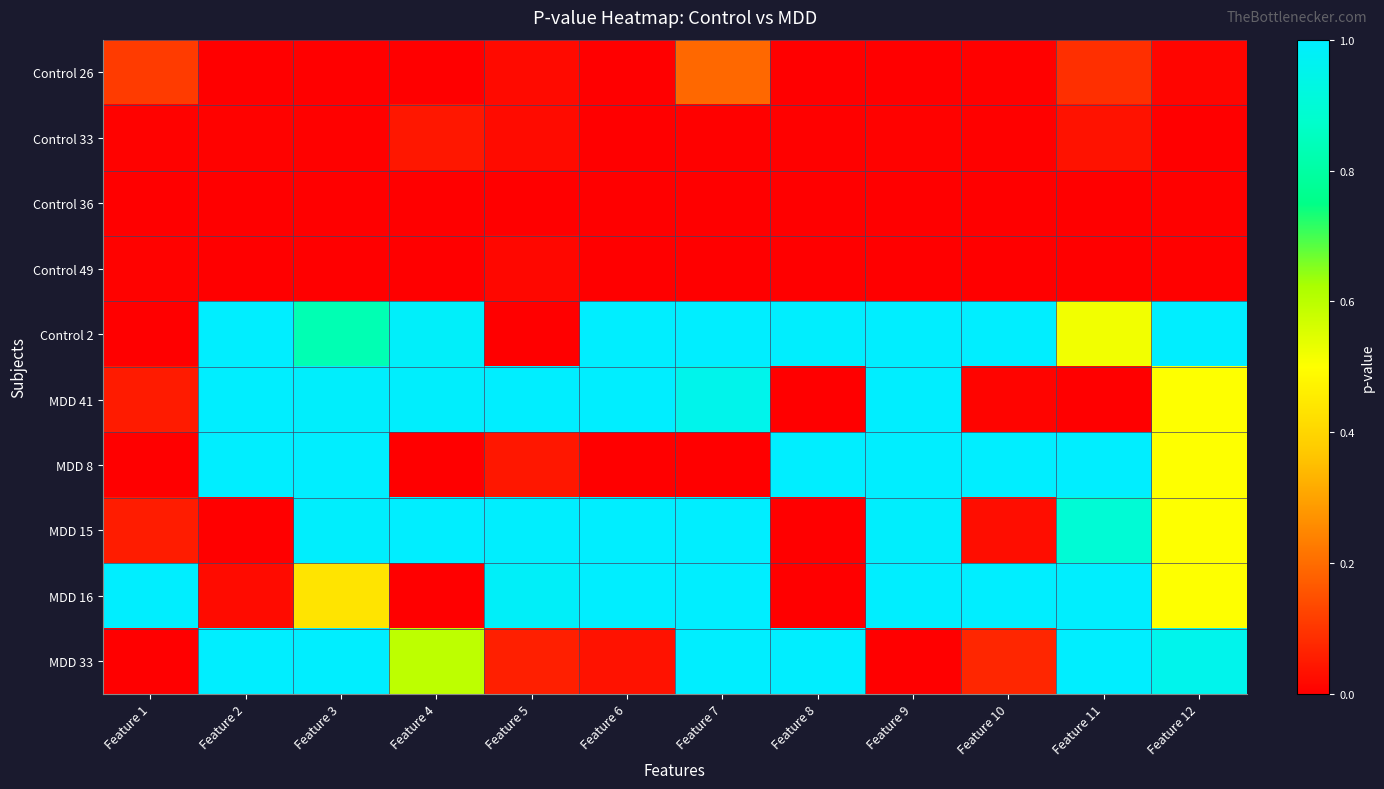

Reading left to right, list all the values displayed in this chart.

Control 26: Feature 1=0.1	Feature 2=0.0	Feature 3=0.0	Feature 4=0.0	Feature 5=0.0	Feature 6=0.0	Feature 7=0.2	Feature 8=0.0	Feature 9=0.0	Feature 10=0.0	Feature 11=0.1	Feature 12=0.0
Control 33: Feature 1=0.0	Feature 2=0.0	Feature 3=0.0	Feature 4=0.0	Feature 5=0.0	Feature 6=0.0	Feature 7=0.0	Feature 8=0.0	Feature 9=0.0	Feature 10=0.0	Feature 11=0.0	Feature 12=0.0
Control 36: Feature 1=0.0	Feature 2=0.0	Feature 3=0.0	Feature 4=0.0	Feature 5=0.0	Feature 6=0.0	Feature 7=0.0	Feature 8=0.0	Feature 9=0.0	Feature 10=0.0	Feature 11=0.0	Feature 12=0.0
Control 49: Feature 1=0.0	Feature 2=0.0	Feature 3=0.0	Feature 4=0.0	Feature 5=0.0	Feature 6=0.0	Feature 7=0.0	Feature 8=0.0	Feature 9=0.0	Feature 10=0.0	Feature 11=0.0	Feature 12=0.0
Control 2: Feature 1=0.0	Feature 2=1.0	Feature 3=0.8	Feature 4=1.0	Feature 5=0.0	Feature 6=1.0	Feature 7=1.0	Feature 8=1.0	Feature 9=1.0	Feature 10=1.0	Feature 11=0.5	Feature 12=1.0
MDD 41: Feature 1=0.1	Feature 2=1.0	Feature 3=1.0	Feature 4=1.0	Feature 5=1.0	Feature 6=1.0	Feature 7=0.9	Feature 8=0.0	Feature 9=1.0	Feature 10=0.0	Feature 11=0.0	Feature 12=0.5
MDD 8: Feature 1=0.0	Feature 2=1.0	Feature 3=1.0	Feature 4=0.0	Feature 5=0.0	Feature 6=0.0	Feature 7=0.0	Feature 8=1.0	Feature 9=1.0	Feature 10=1.0	Feature 11=1.0	Feature 12=0.5
MDD 15: Feature 1=0.1	Feature 2=0.0	Feature 3=1.0	Feature 4=1.0	Feature 5=1.0	Feature 6=1.0	Feature 7=1.0	Feature 8=0.0	Feature 9=1.0	Feature 10=0.0	Feature 11=0.9	Feature 12=0.5
MDD 16: Feature 1=1.0	Feature 2=0.0	Feature 3=0.4	Feature 4=0.0	Feature 5=1.0	Feature 6=1.0	Feature 7=1.0	Feature 8=0.0	Feature 9=1.0	Feature 10=1.0	Feature 11=1.0	Feature 12=0.5
MDD 33: Feature 1=0.0	Feature 2=1.0	Feature 3=1.0	Feature 4=0.6	Feature 5=0.1	Feature 6=0.0	Feature 7=1.0	Feature 8=1.0	Feature 9=0.0	Feature 10=0.1	Feature 11=1.0	Feature 12=1.0